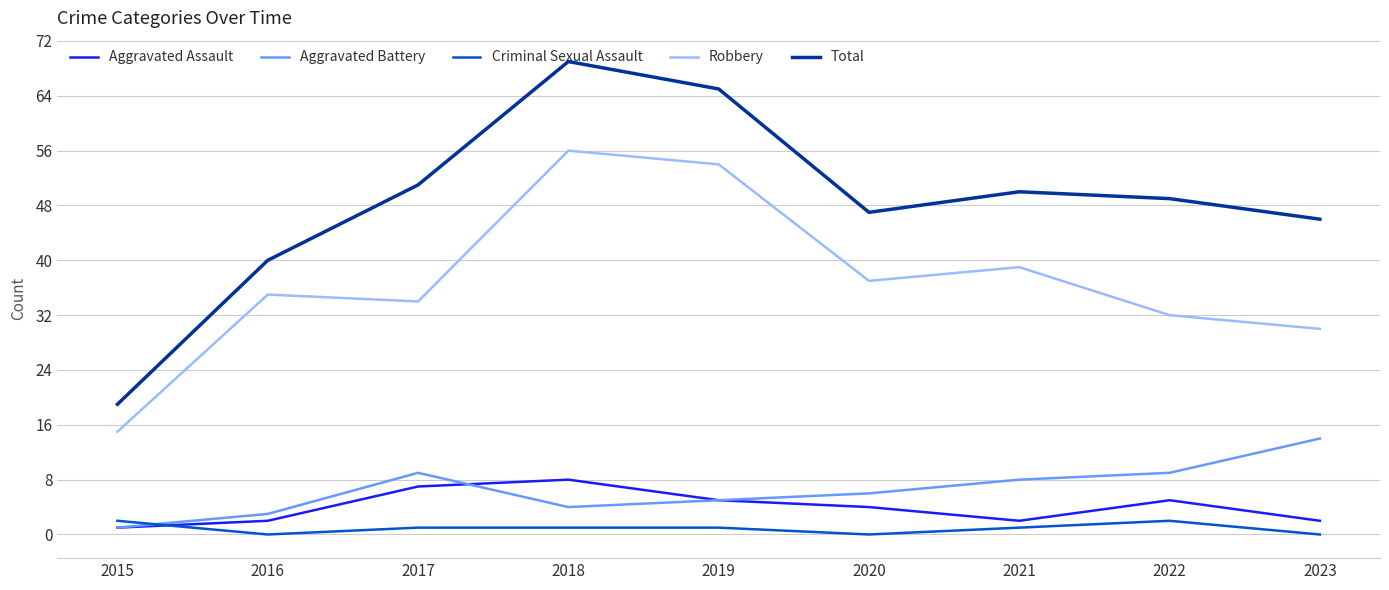

Rank the series by their maximum value, from lowest to highest.

Criminal Sexual Assault, Aggravated Assault, Aggravated Battery, Robbery, Total